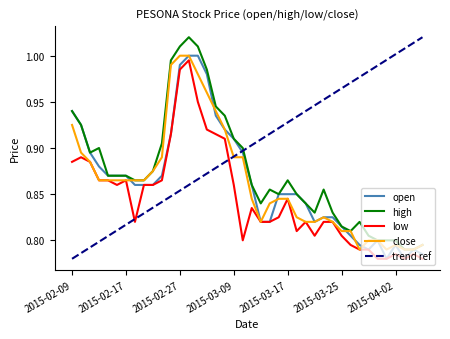

What is the sum of the low values at 2015-03-04 and 2015-02-09?

1.8